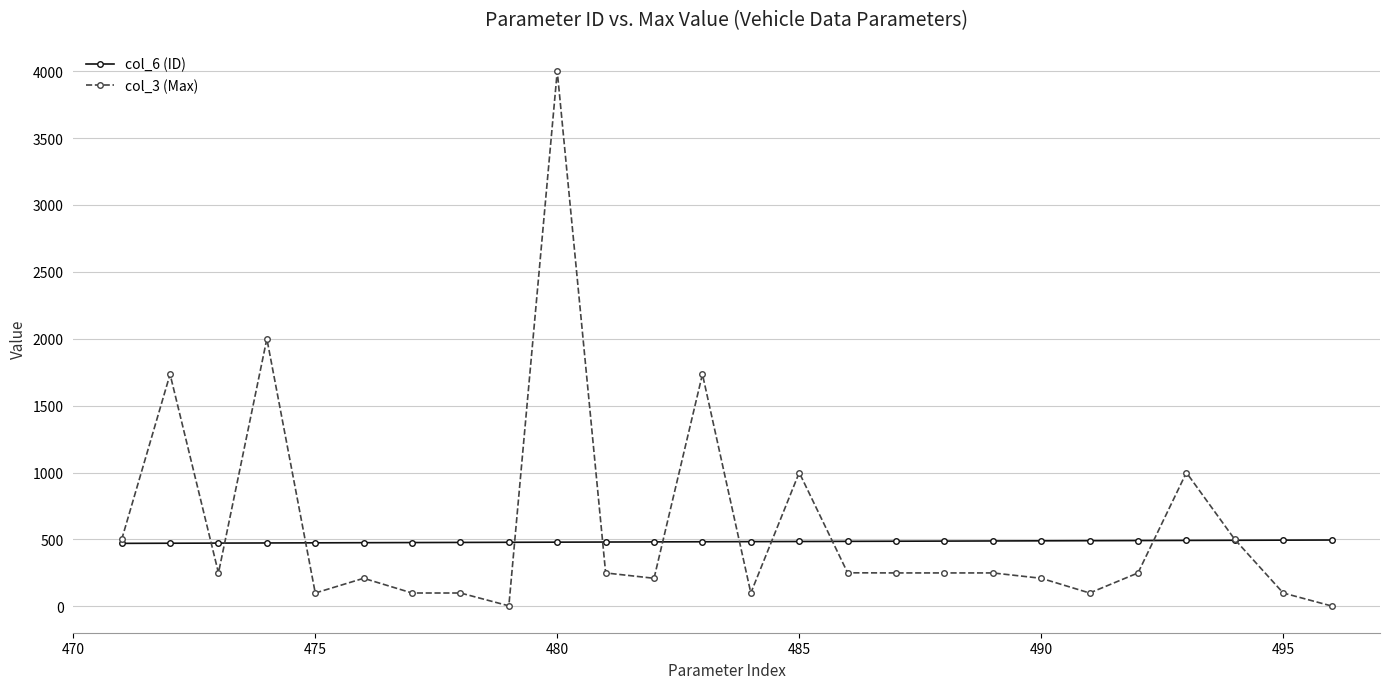

Which series has the largest range (max minus min)?

col_3 (Max)